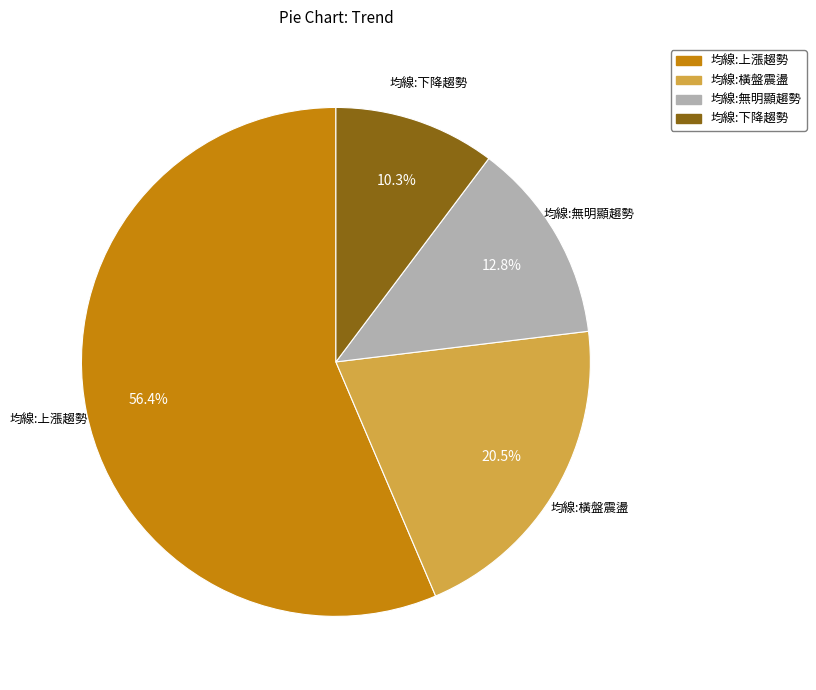

To the nearest percent, what is the combined percentage of 均線:上漲趨勢 and 均線:橫盤震盪?

77%